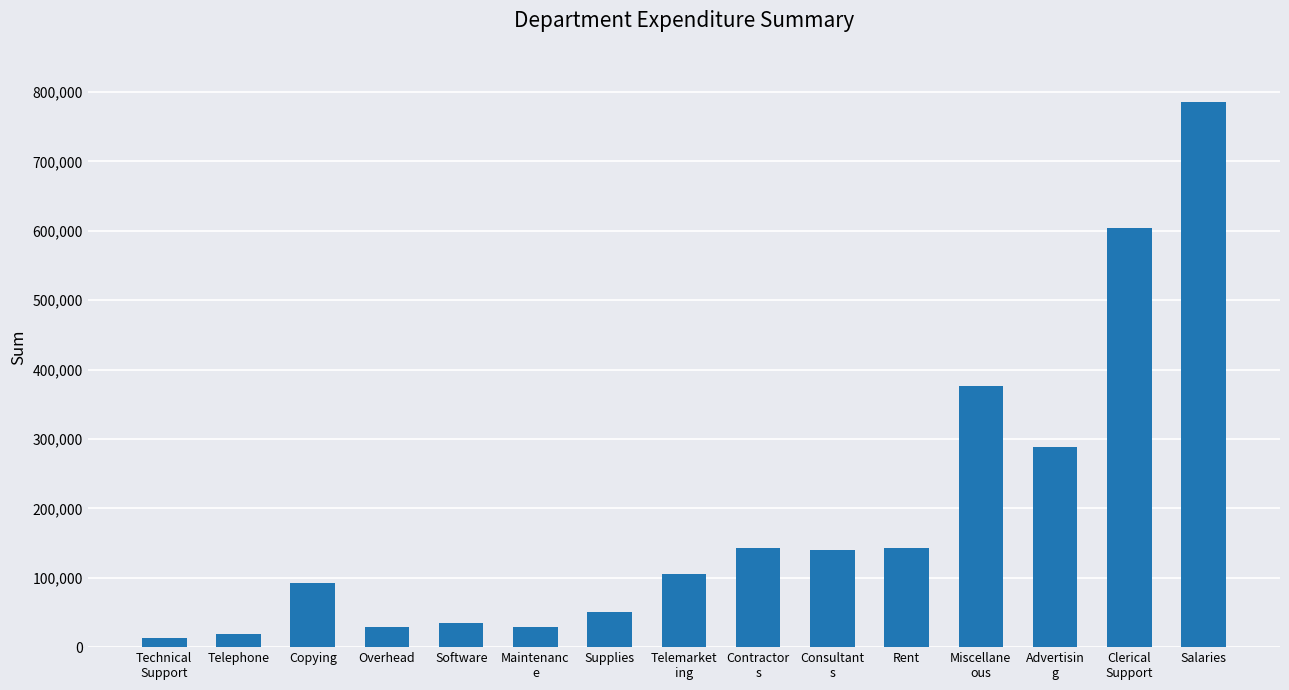

How many series are shown in this chart?

1